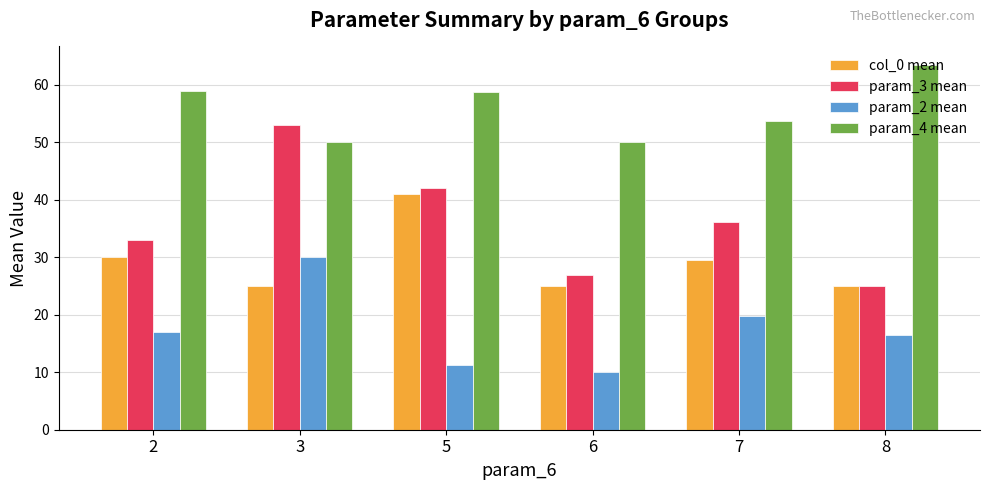

The param_3 mean series shows 8.8 at 5. True or false?

False